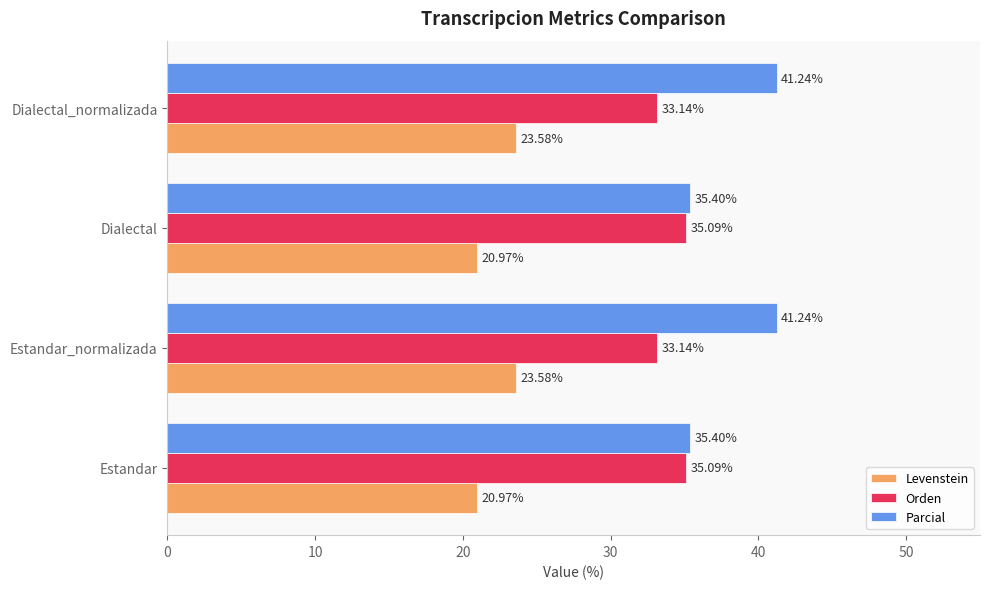

Which series changed the most between Estandar_normalizada and Dialectal?

Parcial